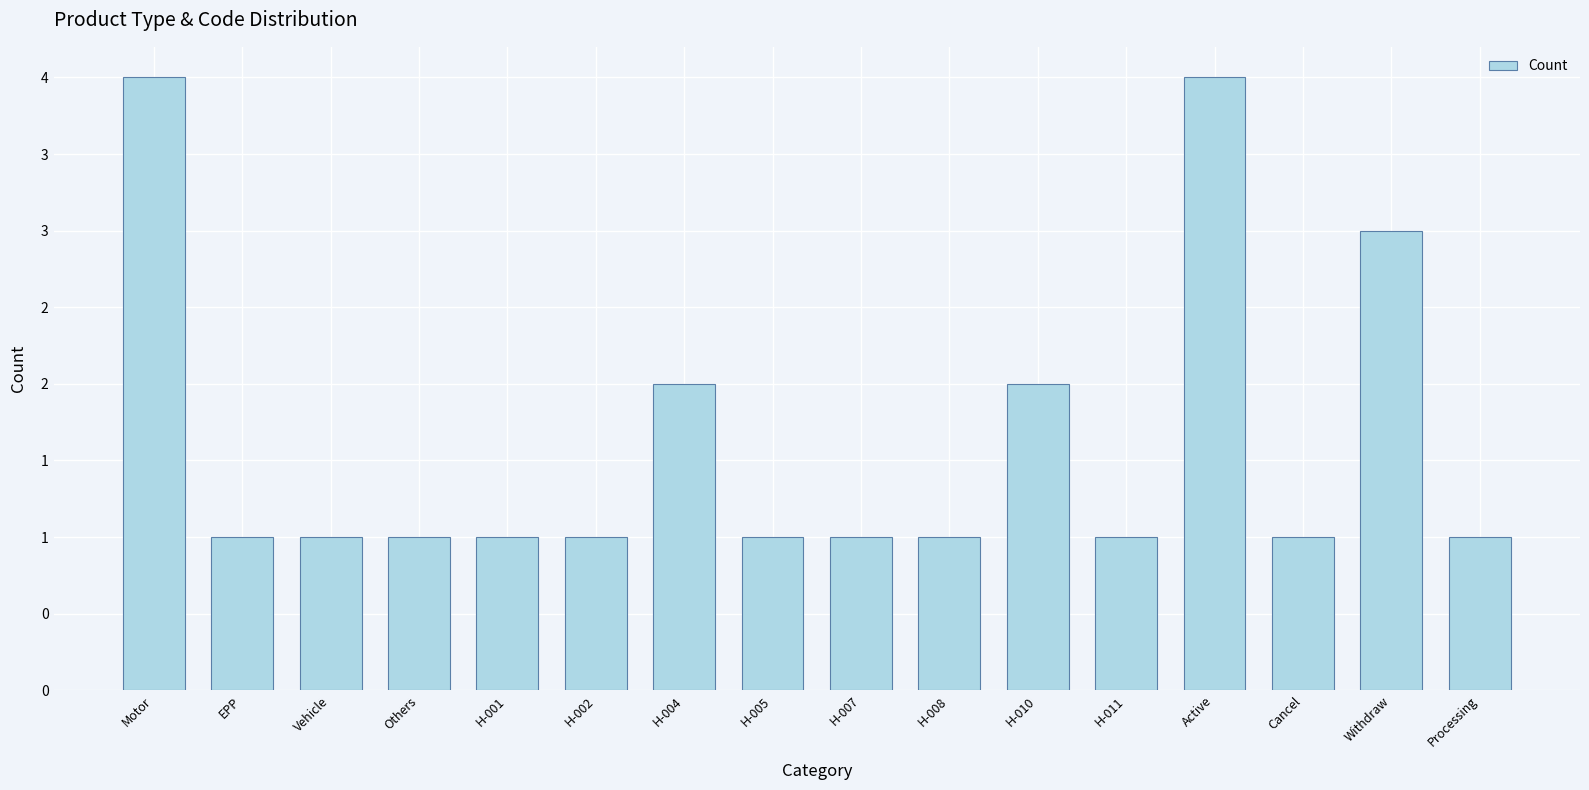

Reading left to right, transcribe all the data shown in this chart.

Motor=4	EPP=1	Vehicle=1	Others=1	H-001=1	H-002=1	H-004=2	H-005=1	H-007=1	H-008=1	H-010=2	H-011=1	Active=4	Cancel=1	Withdraw=3	Processing=1